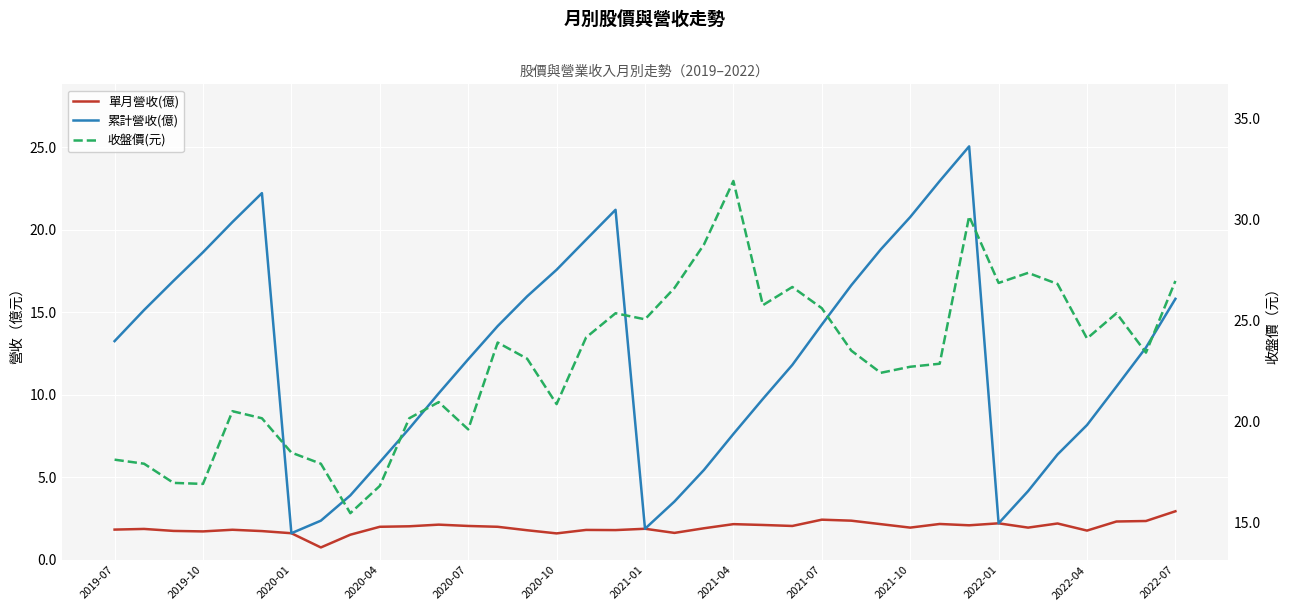

Is the value of 累計營收(億) at 26 greater than the value of 單月營收(億) at 2020-01?

Yes